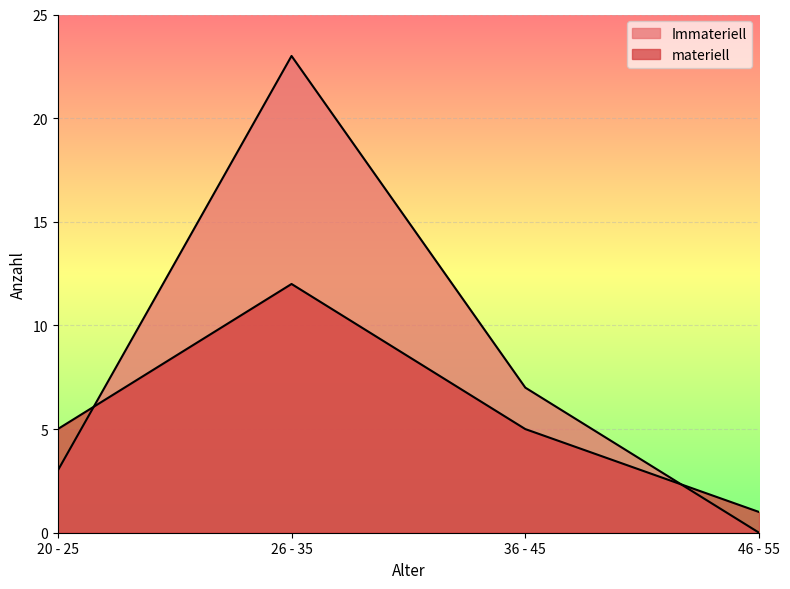

Reading left to right, transcribe all the data shown in this chart.

Immateriell: 3	23	7	0
materiell: 5	12	5	1